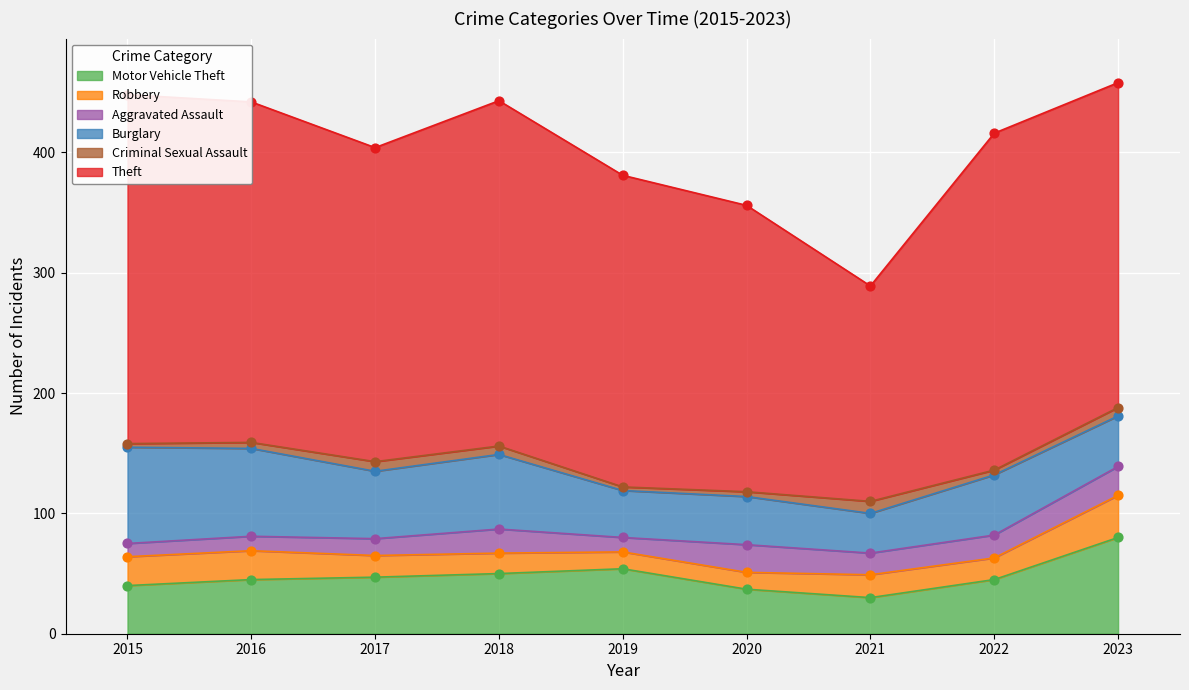

What is the total value across all series at 2019?

381